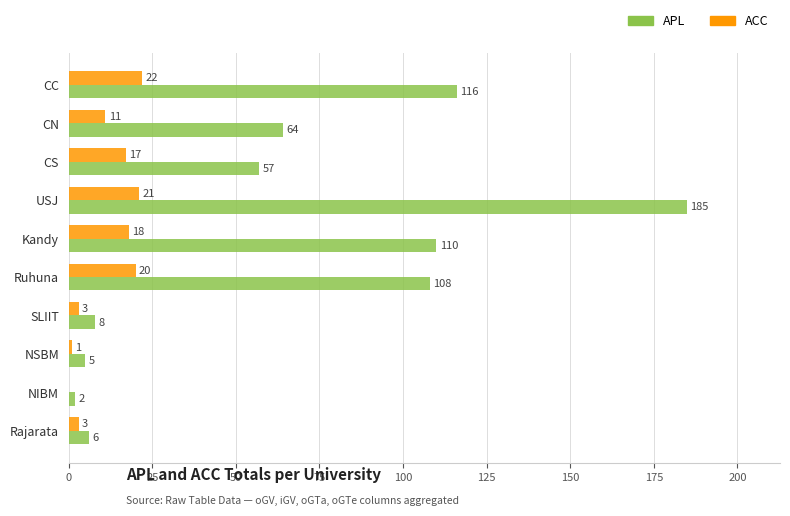

Which category has the highest value in the APL series?

USJ